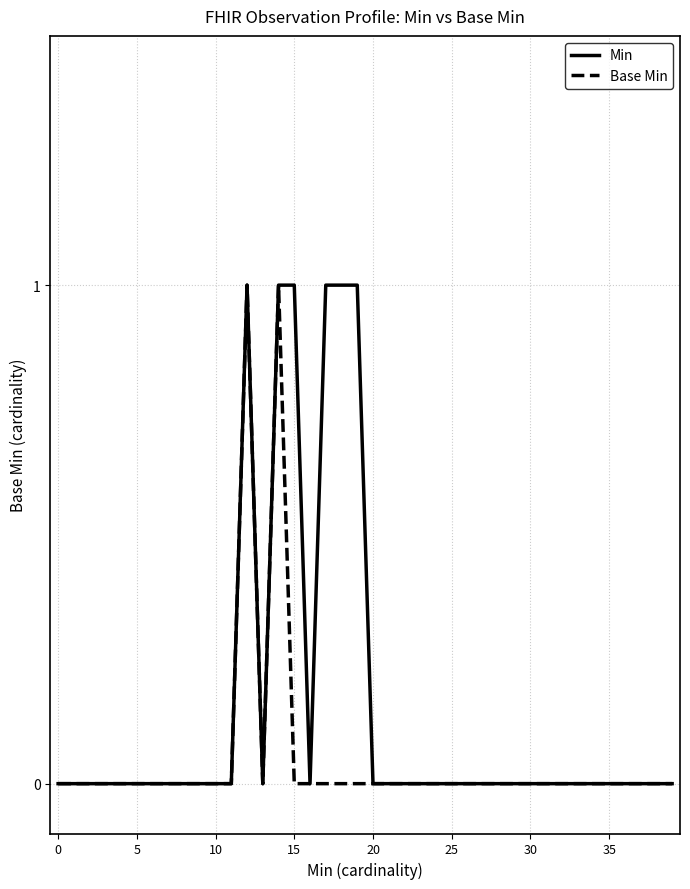

Which series has the largest total across all categories?

Min